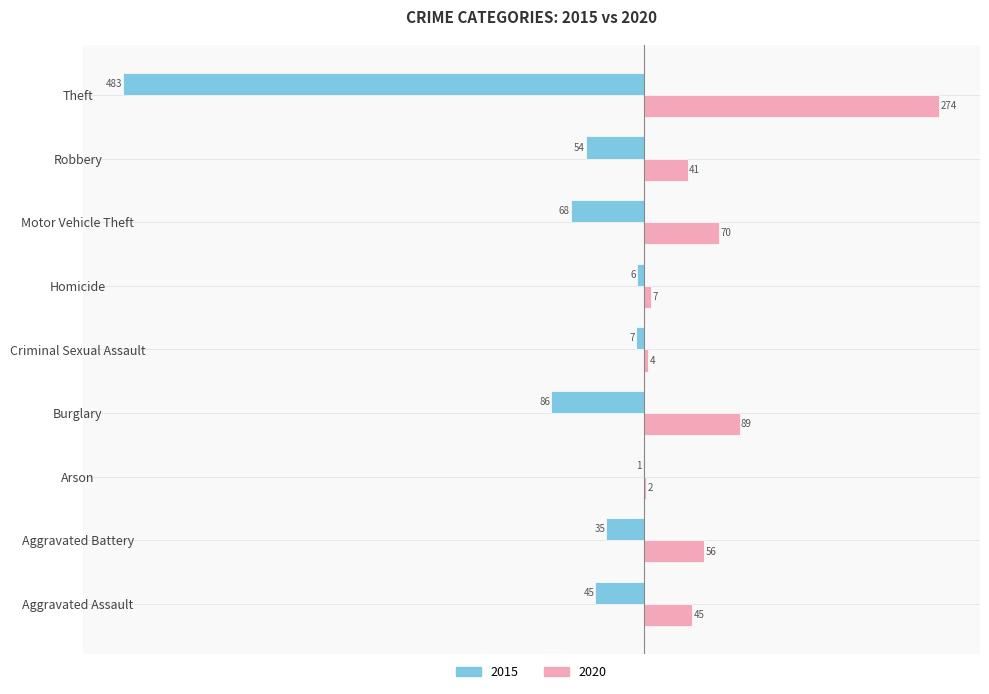

Is the value of 2015 at Aggravated Assault greater than the value of 2020 at Motor Vehicle Theft?

No